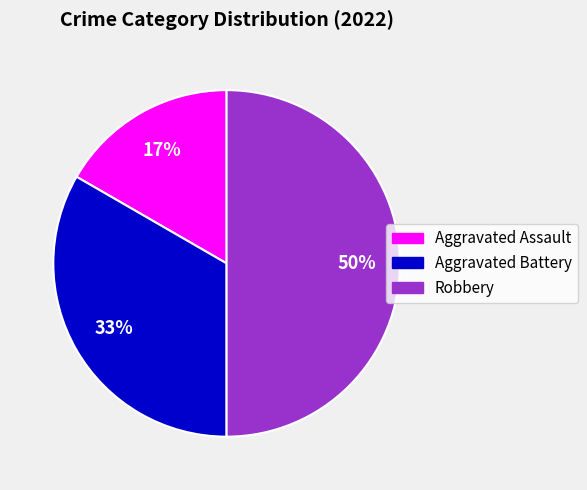

Is the sum of Aggravated Battery and Robbery greater than half?

Yes